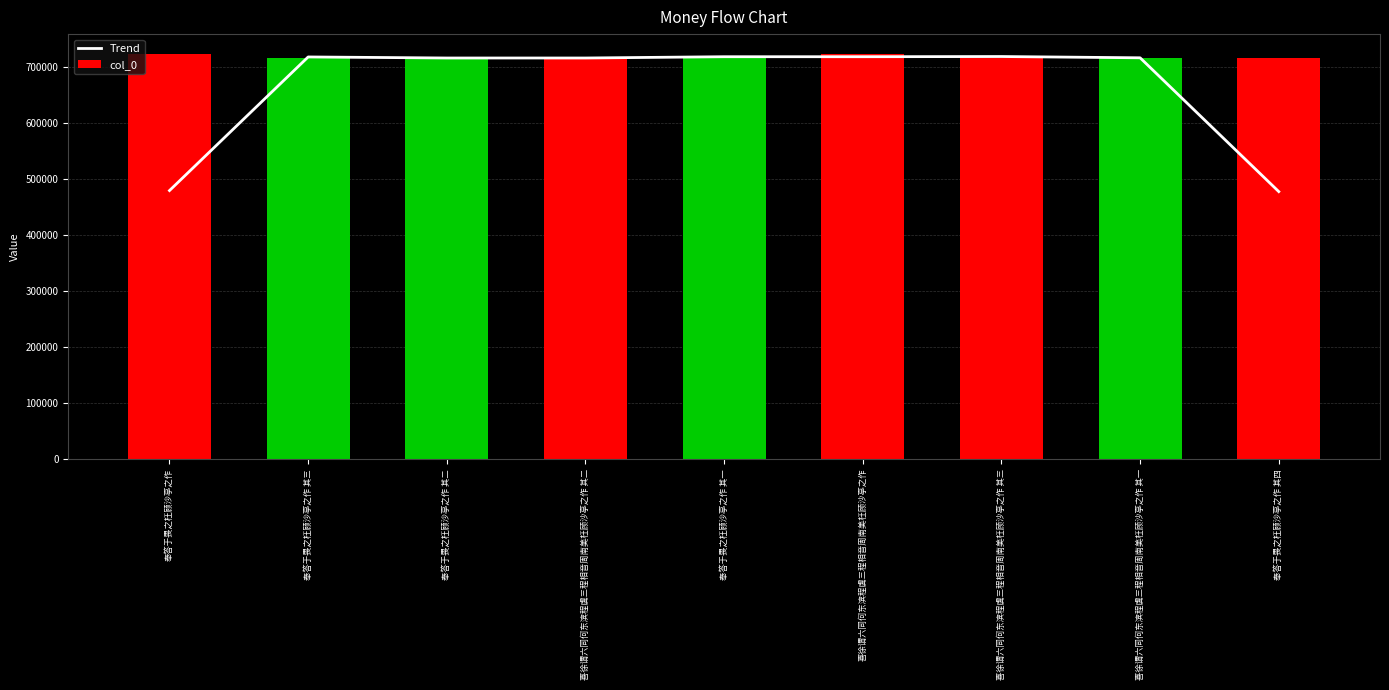

Which series has the widest spread of values?

Trend